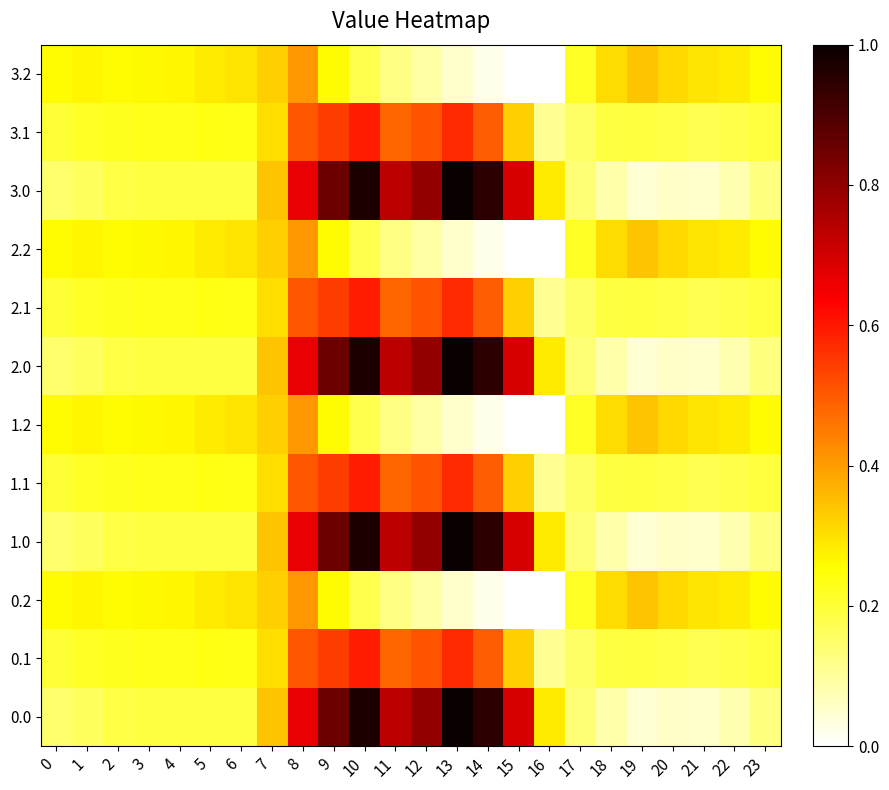

Reading left to right, what are all the values shown in this chart?

0.0: 0=0.1	1=0.2	2=0.2	3=0.2	4=0.2	5=0.2	6=0.2	7=0.3	8=0.7	9=0.9	10=1.0	11=0.7	12=0.8	13=1.0	14=0.9	15=0.7	16=0.3	17=0.1	18=0.1	19=0.0	20=0.1	21=0.1	22=0.1	23=0.1
0.1: 0=0.2	1=0.2	2=0.2	3=0.2	4=0.2	5=0.2	6=0.2	7=0.3	8=0.5	9=0.5	10=0.6	11=0.5	12=0.5	13=0.6	14=0.5	15=0.3	16=0.1	17=0.2	18=0.2	19=0.2	20=0.2	21=0.2	22=0.2	23=0.2
0.2: 0=0.3	1=0.3	2=0.3	3=0.3	4=0.3	5=0.3	6=0.3	7=0.3	8=0.4	9=0.3	10=0.2	11=0.1	12=0.1	13=0.1	14=0.0	15=0.0	16=0.0	17=0.2	18=0.3	19=0.3	20=0.3	21=0.3	22=0.3	23=0.3
1.0: 0=0.1	1=0.2	2=0.2	3=0.2	4=0.2	5=0.2	6=0.2	7=0.3	8=0.7	9=0.9	10=1.0	11=0.7	12=0.8	13=1.0	14=0.9	15=0.7	16=0.3	17=0.1	18=0.1	19=0.0	20=0.1	21=0.1	22=0.1	23=0.1
1.1: 0=0.2	1=0.2	2=0.2	3=0.2	4=0.2	5=0.2	6=0.2	7=0.3	8=0.5	9=0.5	10=0.6	11=0.5	12=0.5	13=0.6	14=0.5	15=0.3	16=0.1	17=0.2	18=0.2	19=0.2	20=0.2	21=0.2	22=0.2	23=0.2
1.2: 0=0.3	1=0.3	2=0.3	3=0.3	4=0.3	5=0.3	6=0.3	7=0.3	8=0.4	9=0.3	10=0.2	11=0.1	12=0.1	13=0.1	14=0.0	15=0.0	16=0.0	17=0.2	18=0.3	19=0.3	20=0.3	21=0.3	22=0.3	23=0.3
2.0: 0=0.1	1=0.2	2=0.2	3=0.2	4=0.2	5=0.2	6=0.2	7=0.3	8=0.7	9=0.9	10=1.0	11=0.7	12=0.8	13=1.0	14=0.9	15=0.7	16=0.3	17=0.1	18=0.1	19=0.0	20=0.1	21=0.1	22=0.1	23=0.1
2.1: 0=0.2	1=0.2	2=0.2	3=0.2	4=0.2	5=0.2	6=0.2	7=0.3	8=0.5	9=0.5	10=0.6	11=0.5	12=0.5	13=0.6	14=0.5	15=0.3	16=0.1	17=0.2	18=0.2	19=0.2	20=0.2	21=0.2	22=0.2	23=0.2
2.2: 0=0.3	1=0.3	2=0.3	3=0.3	4=0.3	5=0.3	6=0.3	7=0.3	8=0.4	9=0.3	10=0.2	11=0.1	12=0.1	13=0.1	14=0.0	15=0.0	16=0.0	17=0.2	18=0.3	19=0.3	20=0.3	21=0.3	22=0.3	23=0.3
3.0: 0=0.1	1=0.2	2=0.2	3=0.2	4=0.2	5=0.2	6=0.2	7=0.3	8=0.7	9=0.9	10=1.0	11=0.7	12=0.8	13=1.0	14=0.9	15=0.7	16=0.3	17=0.1	18=0.1	19=0.0	20=0.1	21=0.1	22=0.1	23=0.1
3.1: 0=0.2	1=0.2	2=0.2	3=0.2	4=0.2	5=0.2	6=0.2	7=0.3	8=0.5	9=0.5	10=0.6	11=0.5	12=0.5	13=0.6	14=0.5	15=0.3	16=0.1	17=0.2	18=0.2	19=0.2	20=0.2	21=0.2	22=0.2	23=0.2
3.2: 0=0.3	1=0.3	2=0.3	3=0.3	4=0.3	5=0.3	6=0.3	7=0.3	8=0.4	9=0.3	10=0.2	11=0.1	12=0.1	13=0.1	14=0.0	15=0.0	16=0.0	17=0.2	18=0.3	19=0.3	20=0.3	21=0.3	22=0.3	23=0.3